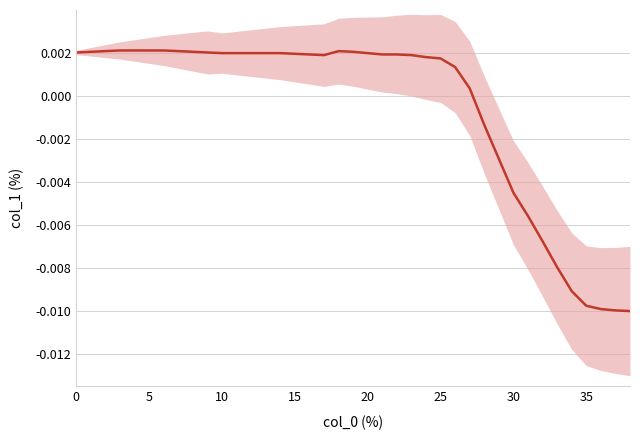

What is the label of the 3rd point from the right?

36